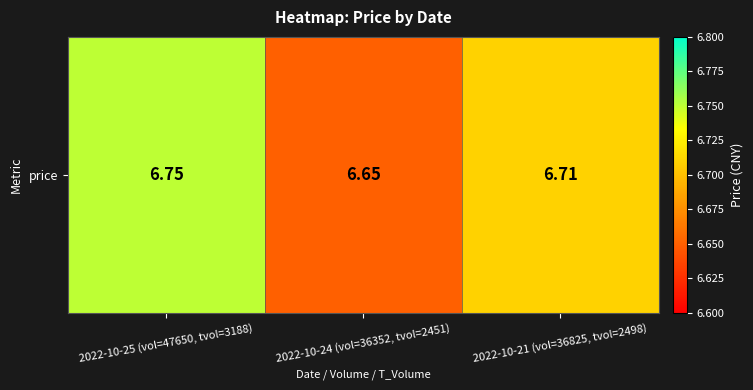

Is it true that the value at 2022-10-25 (vol=47650, tvol=3188) is 6.8?

True